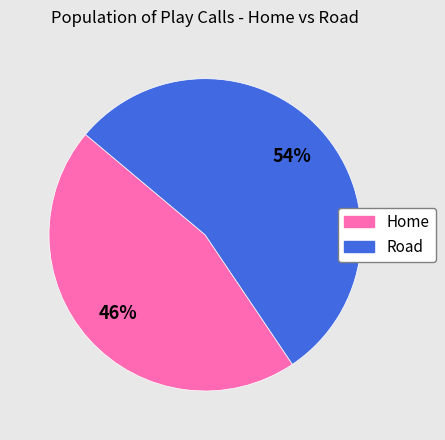

Count the number of slices in the pie.

2